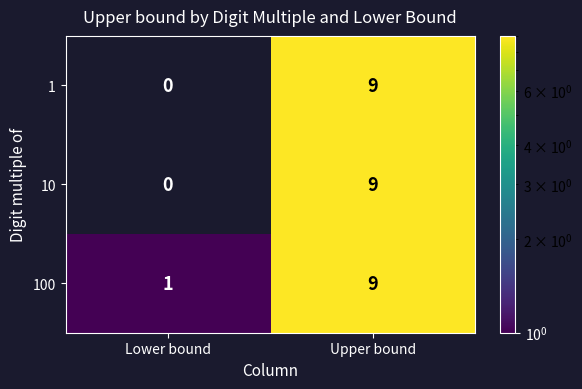

What is the difference between the 100 values at Upper bound and Lower bound?

8